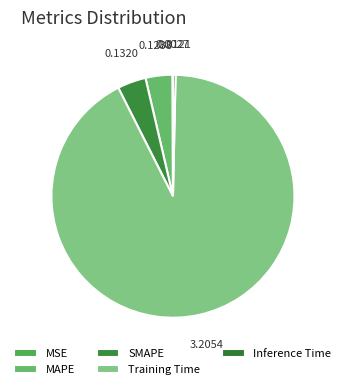

Rank the categories by value from highest to lowest.

Training Time, SMAPE, MAPE, Inference Time, MSE